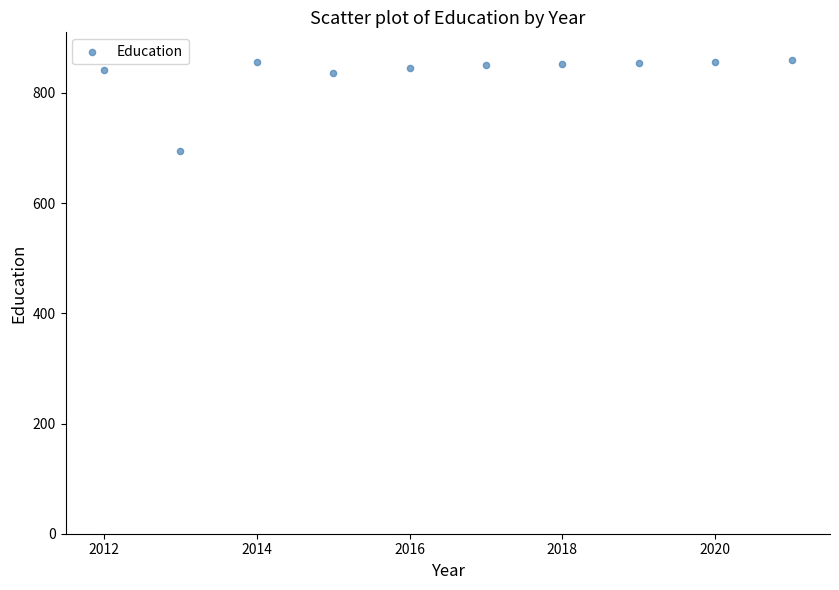

What is the range of Y values (max minus min)?

166